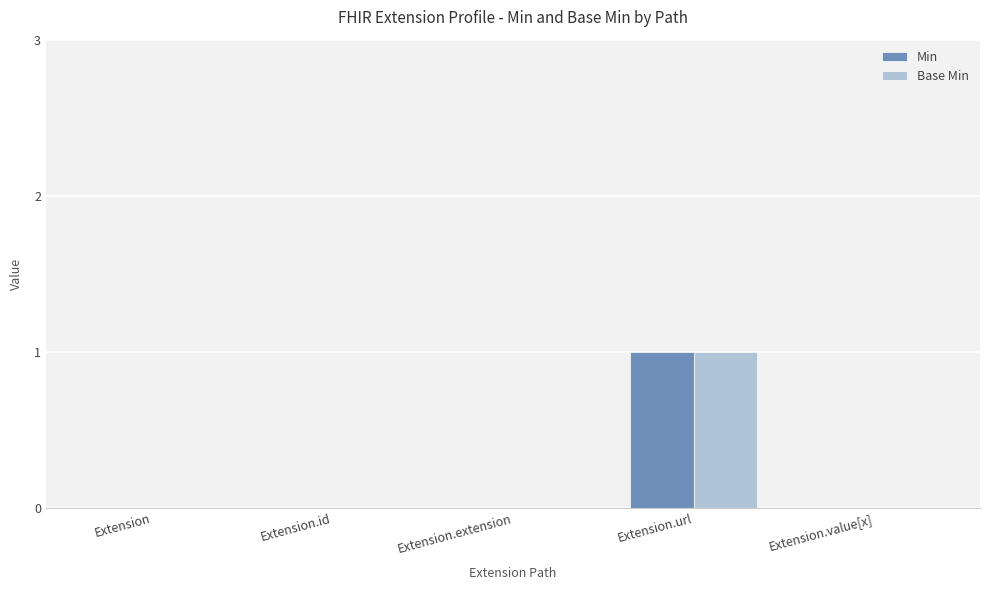

Does the chart contain stacked bars?

No